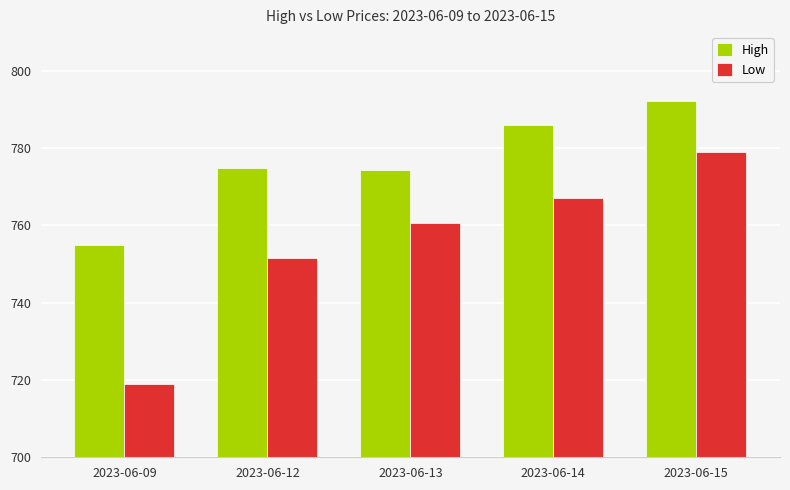

At which label does Low first exceed 760?

2023-06-13